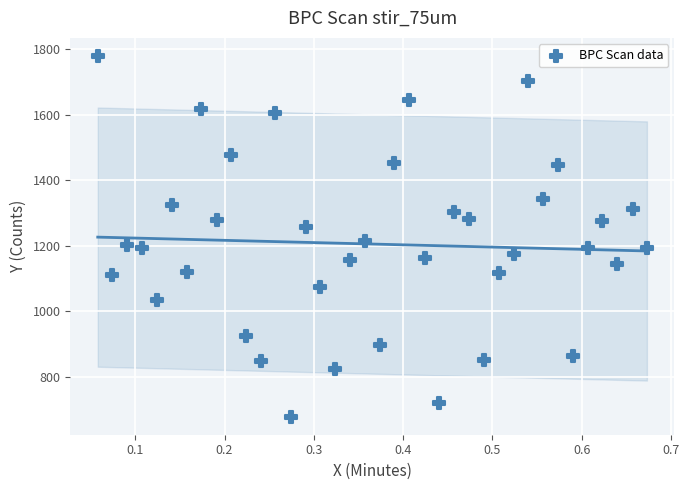

What is the range of Y values (max minus min)?

1101